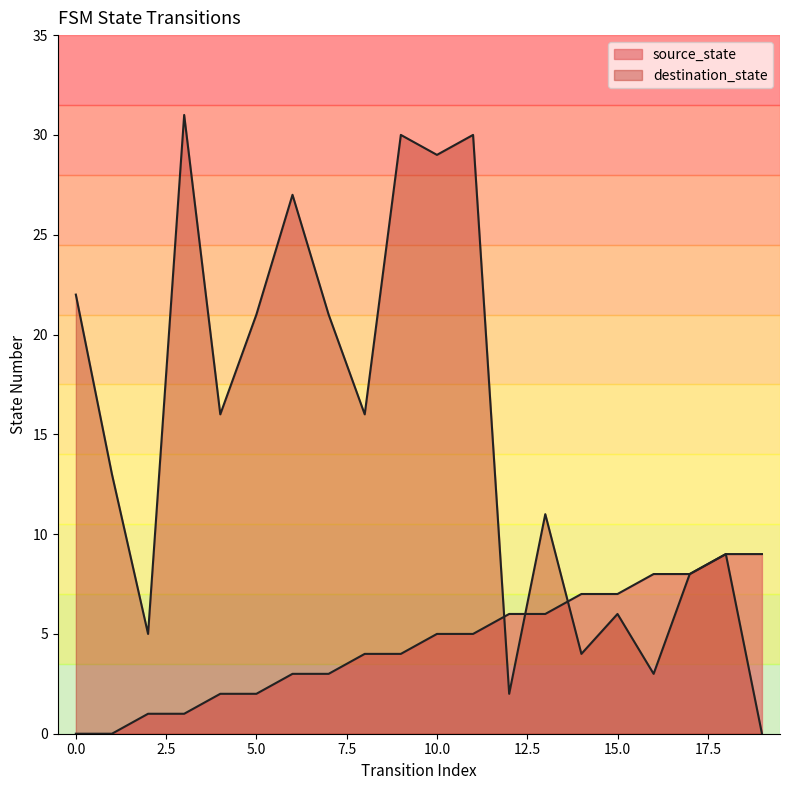

Count the number of categories in the chart.

20